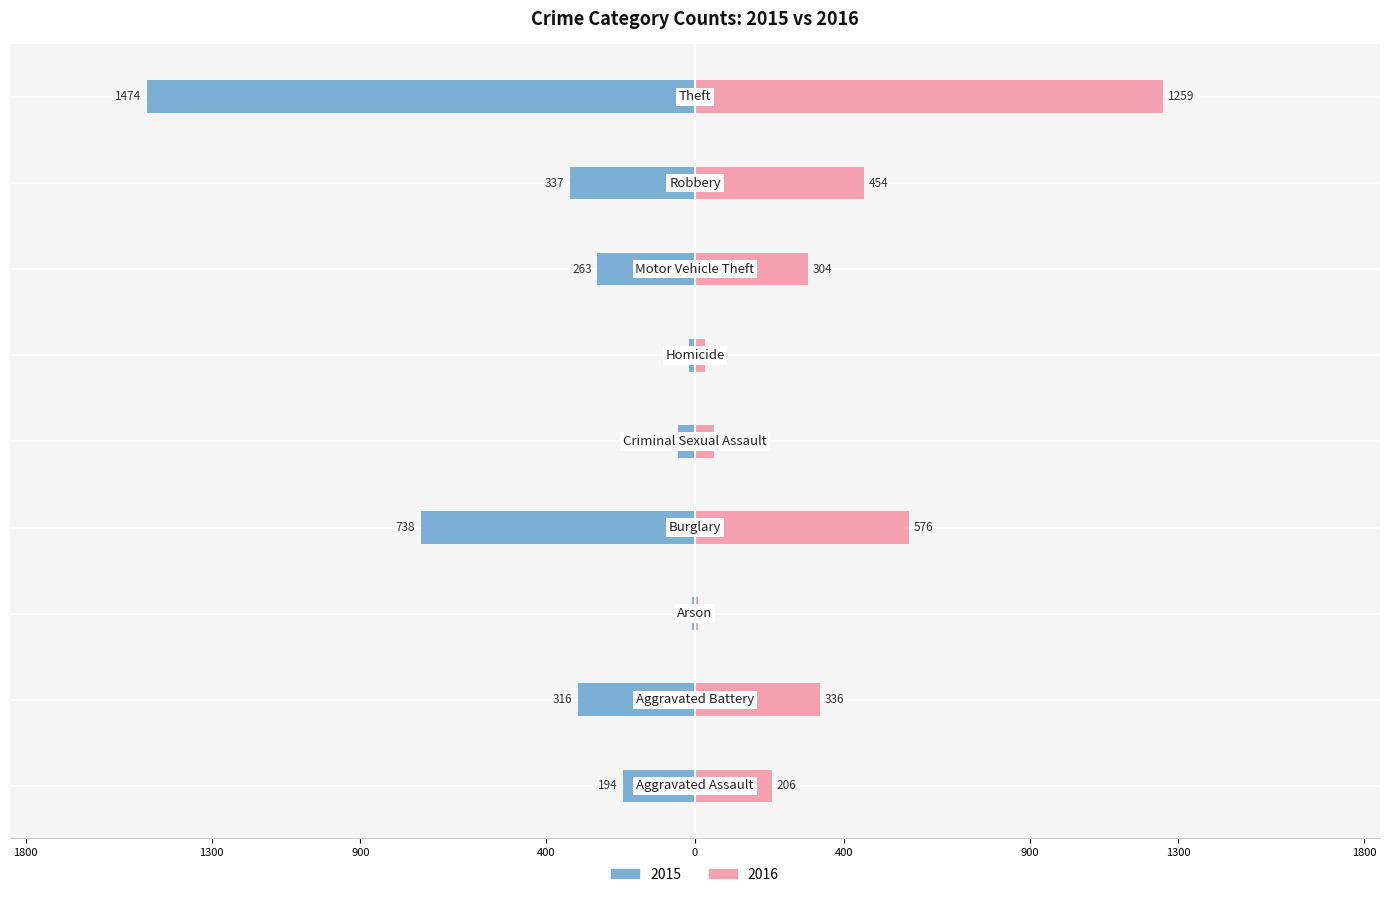

How many data points in 2016 are above 304?

4